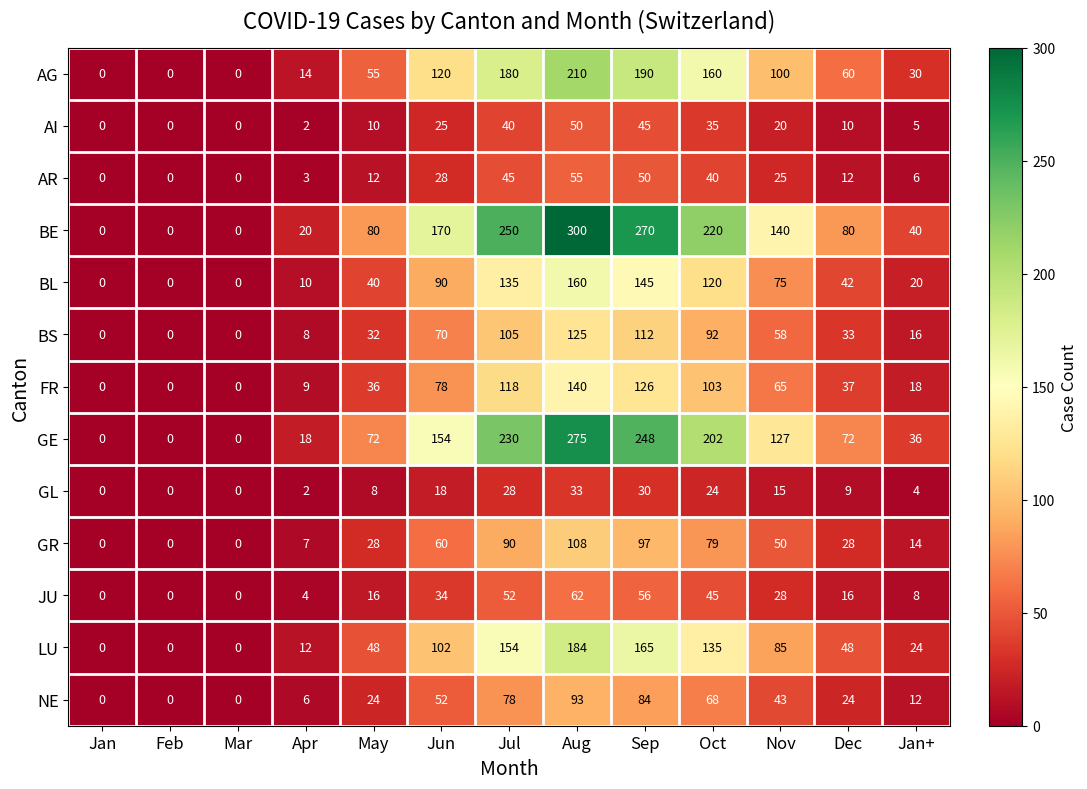

At how many categories does at least one series exceed 102?

6